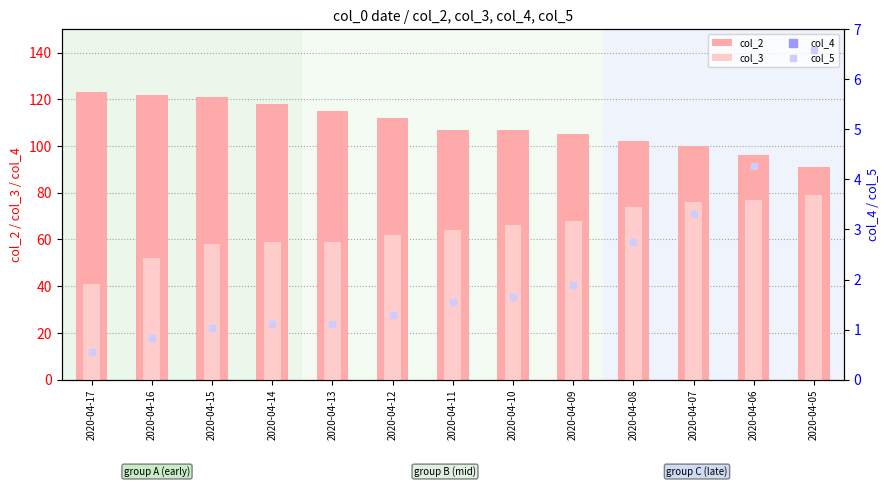

Which series has the largest total across all categories?

col_2